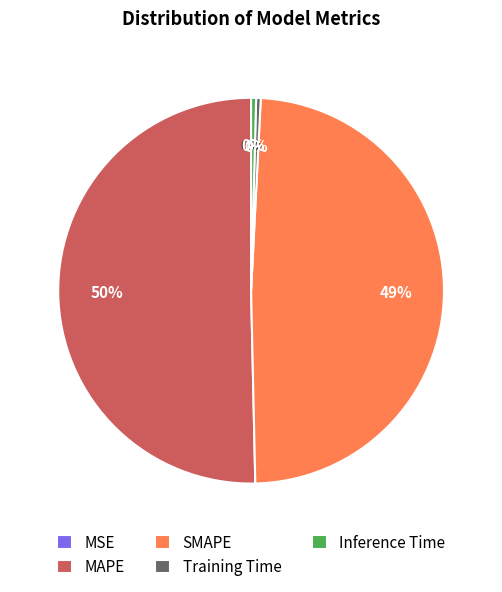

Between Training Time and MAPE, which is larger?

MAPE